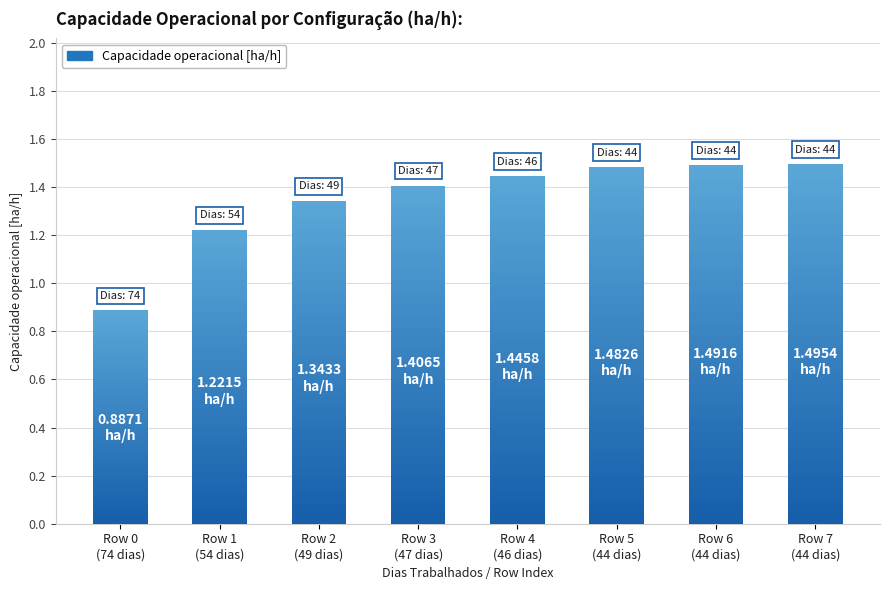

Rank the categories by value from lowest to highest.

Row 0
(74 dias), Row 1
(54 dias), Row 2
(49 dias), Row 3
(47 dias), Row 4
(46 dias), Row 5
(44 dias), Row 6
(44 dias), Row 7
(44 dias)